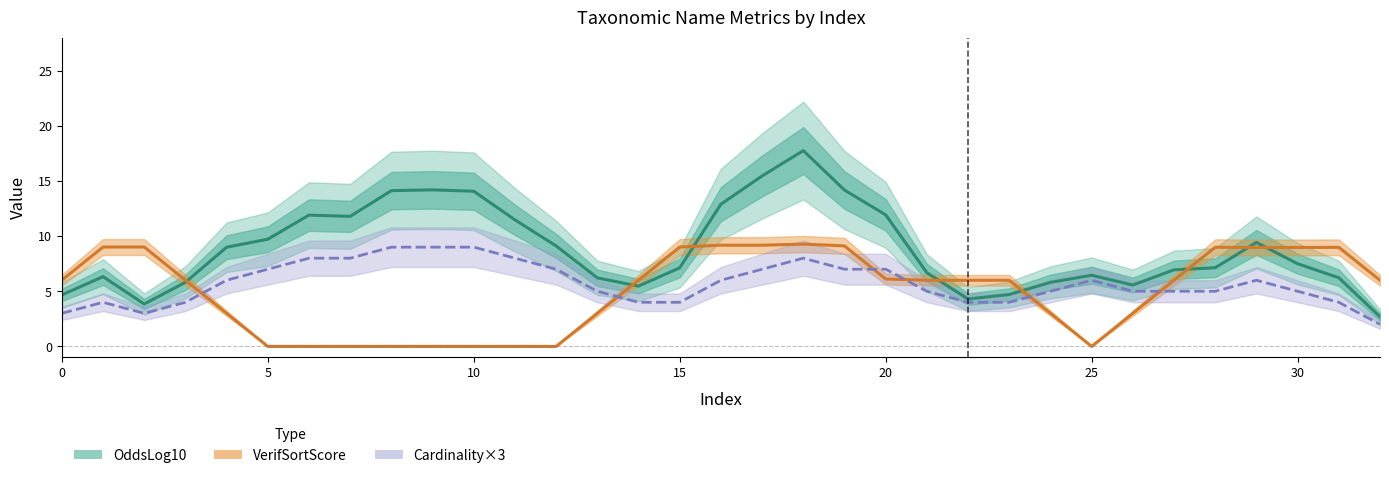

Which series has the widest spread of values?

OddsLog10